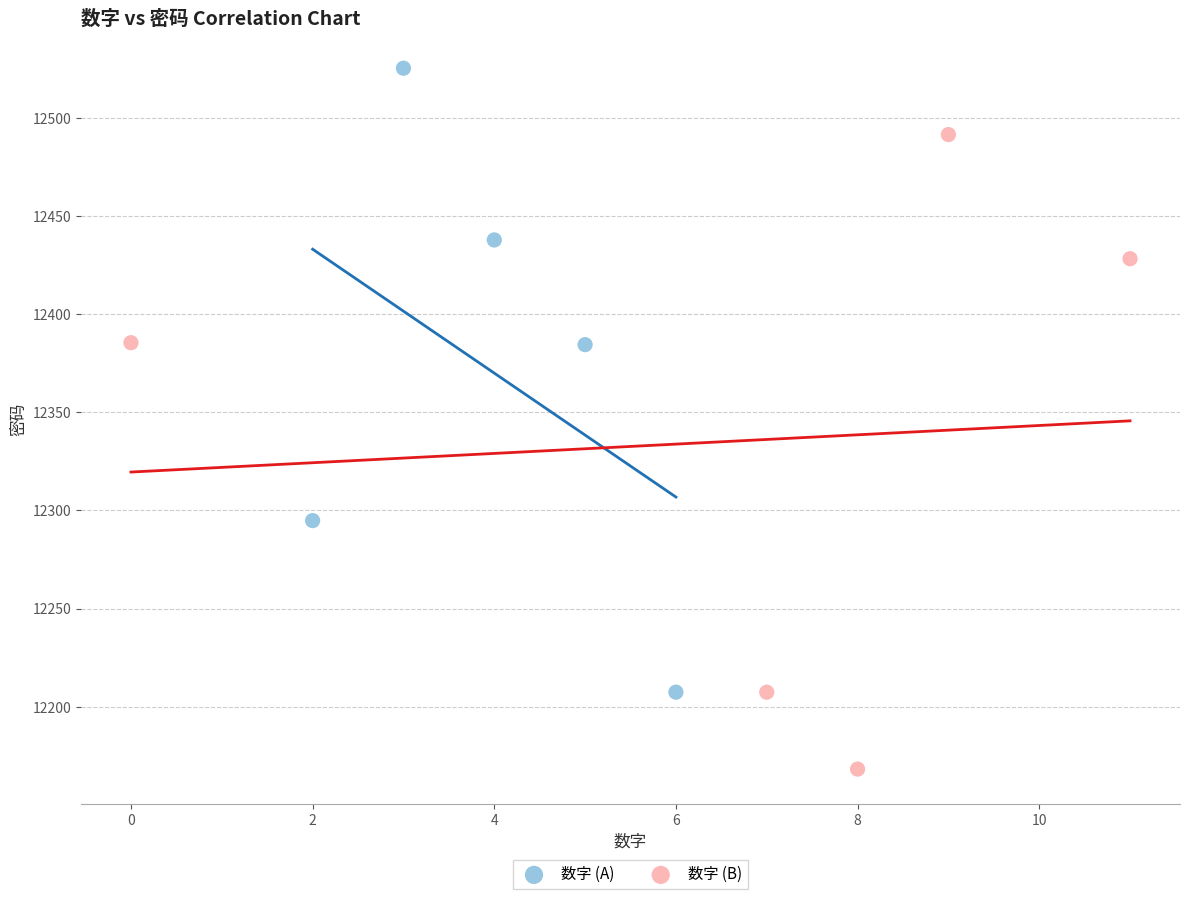

Which series reaches the maximum Y coordinate?

数字 (A)